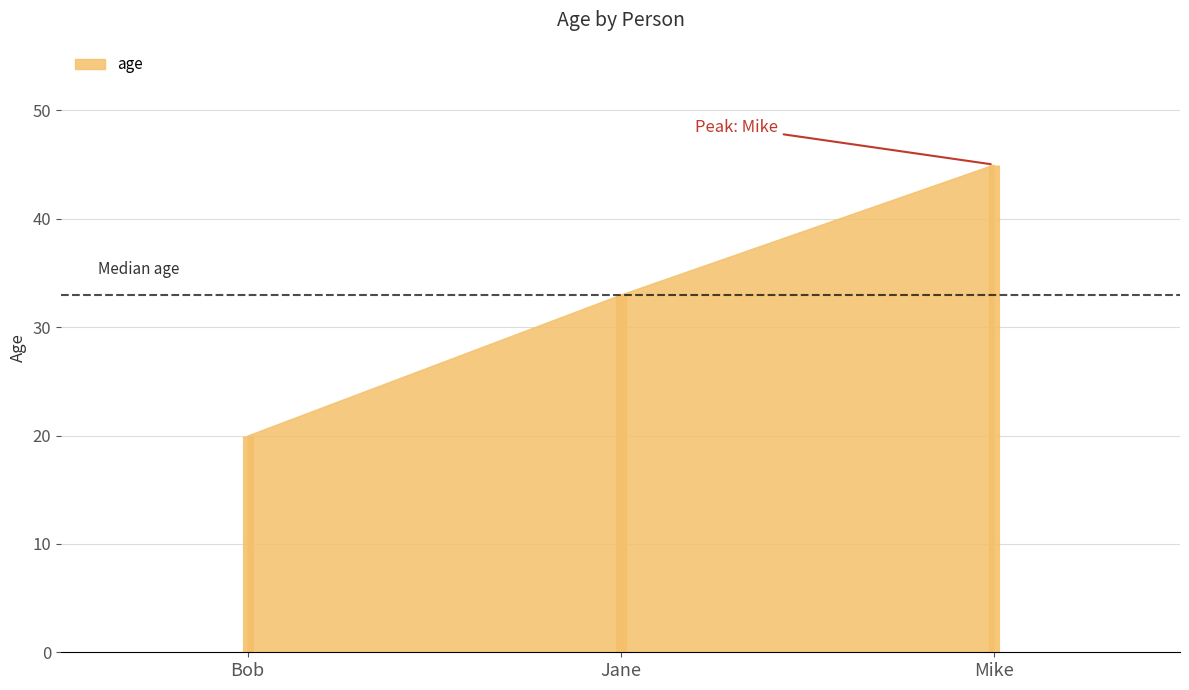

Reading left to right, what are all the values shown in this chart?

20	33	45